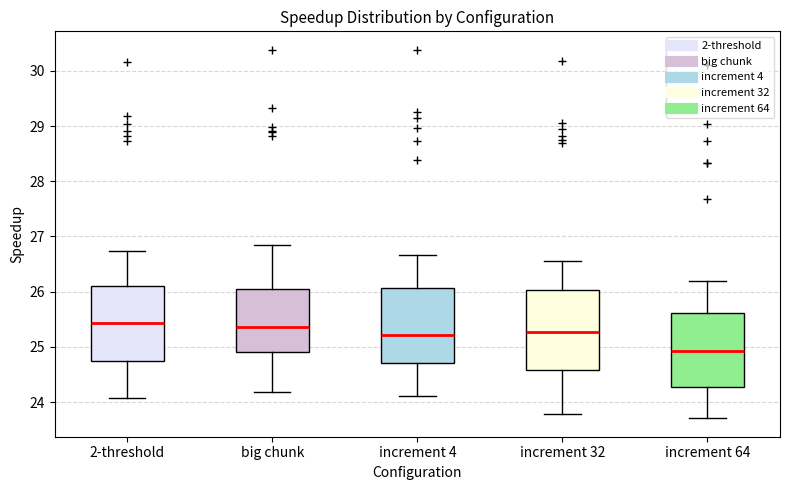

Where does the lower whisker of the box for increment 64 end on the y-axis? The values are not printed on the chart, so give them approximately, as read against the axis.

23.7